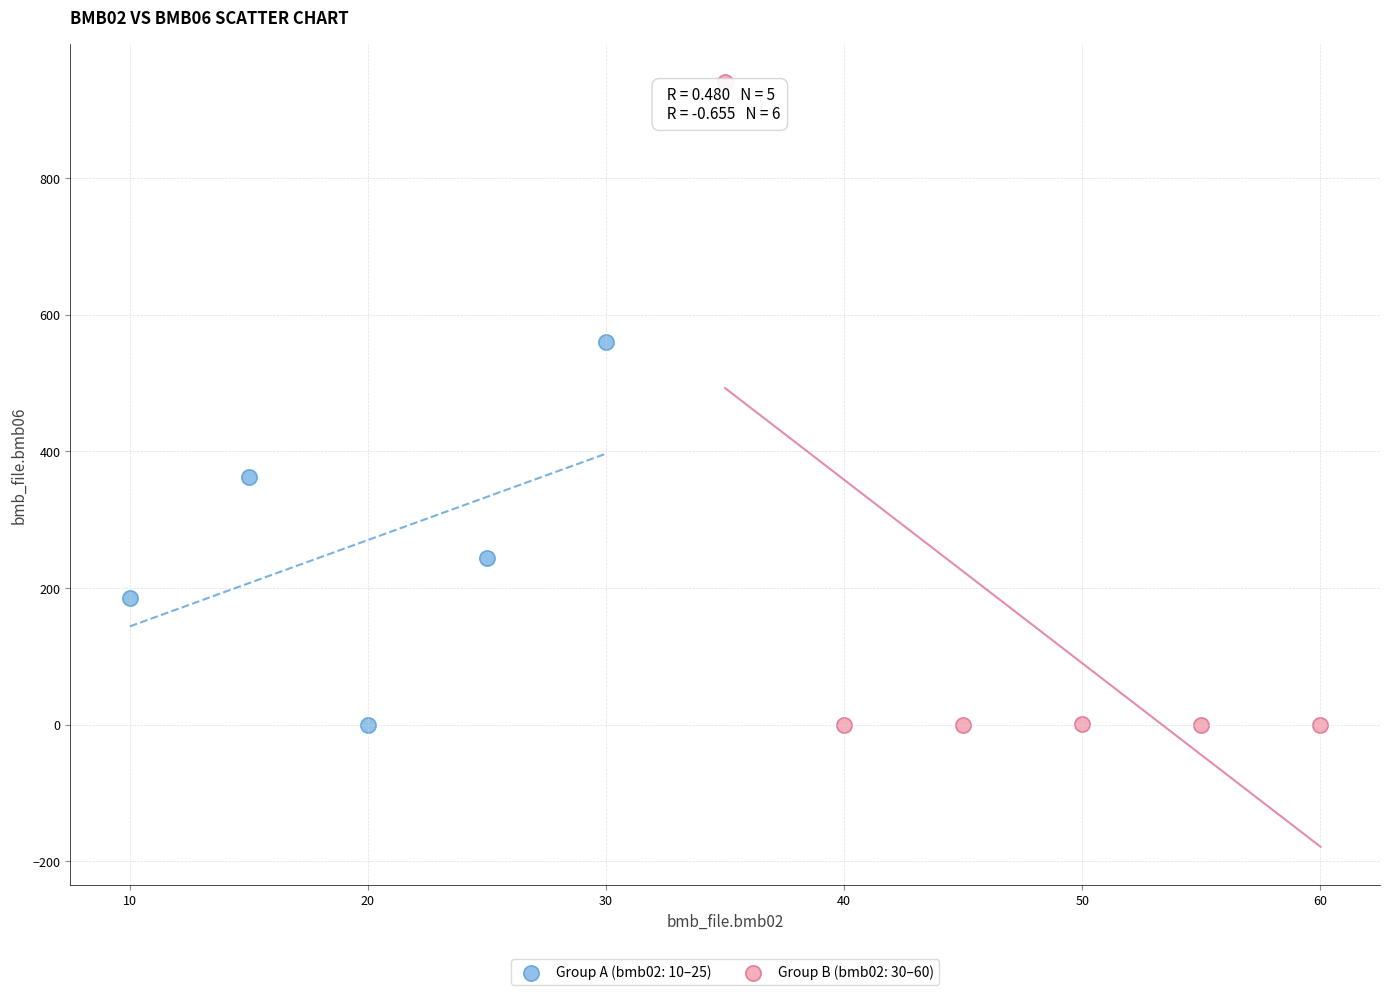

What are all the series names shown in the legend?

Group A (bmb02: 10–25), Group B (bmb02: 30–60)